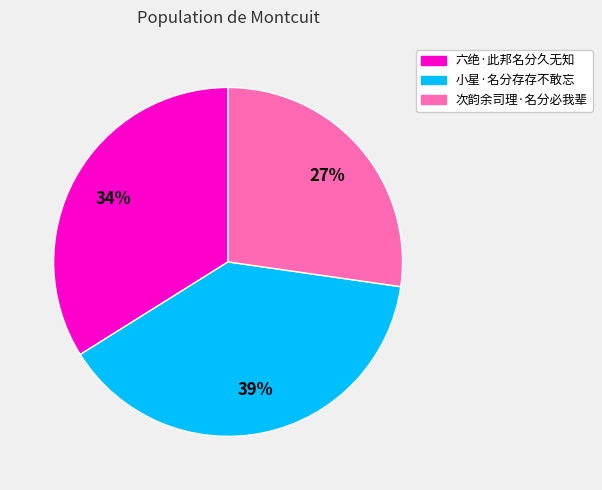

To the nearest percent, what is the average slice percentage?

33%